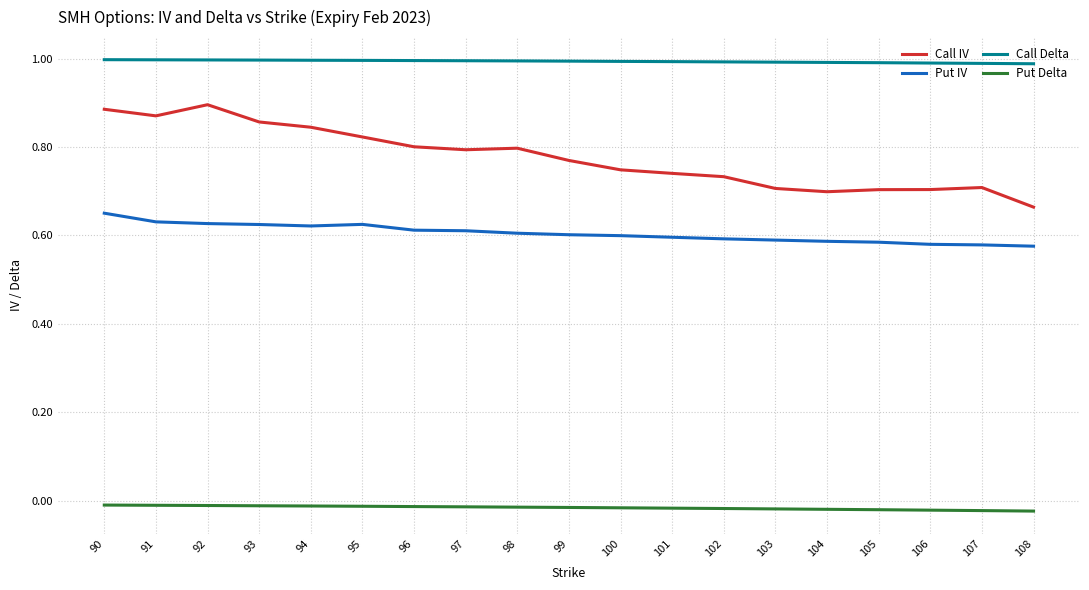

The value of Put Delta at 108 is -0.0. True or false?

True